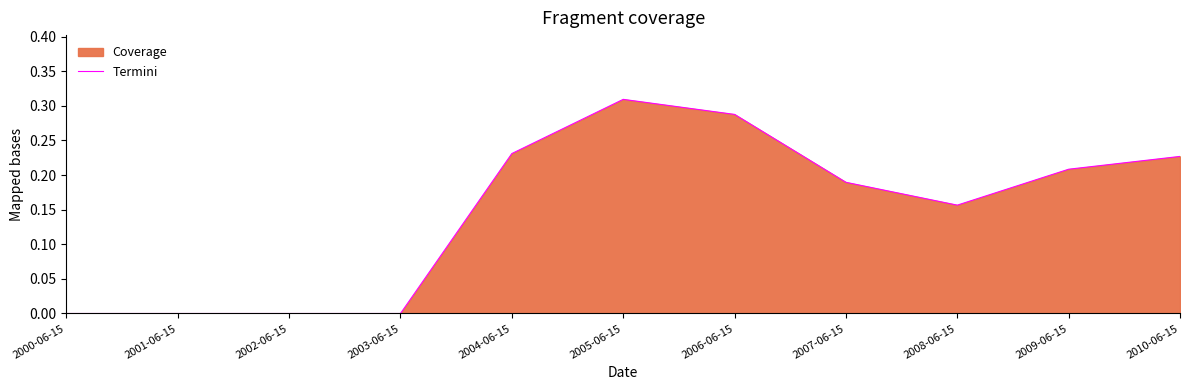

The chart shows a value of 0.2 at 2007-06-15. True or false?

True